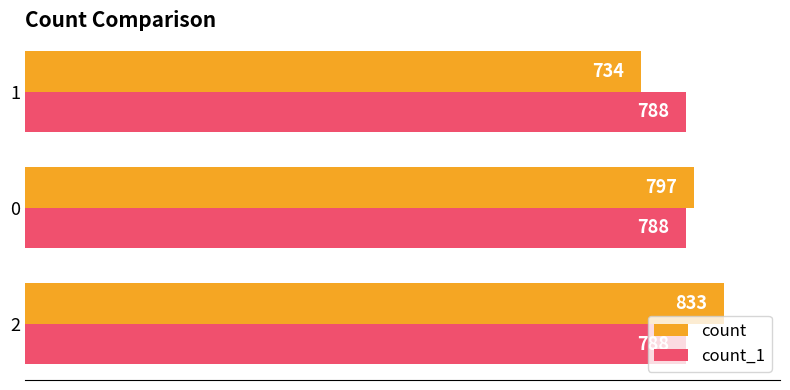

The count_1 series shows 0.2 at 0. True or false?

False